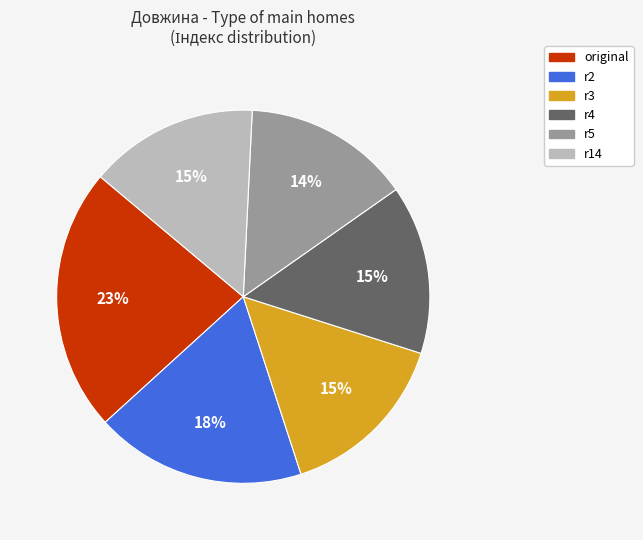

Which category has the biggest portion of the pie?

original